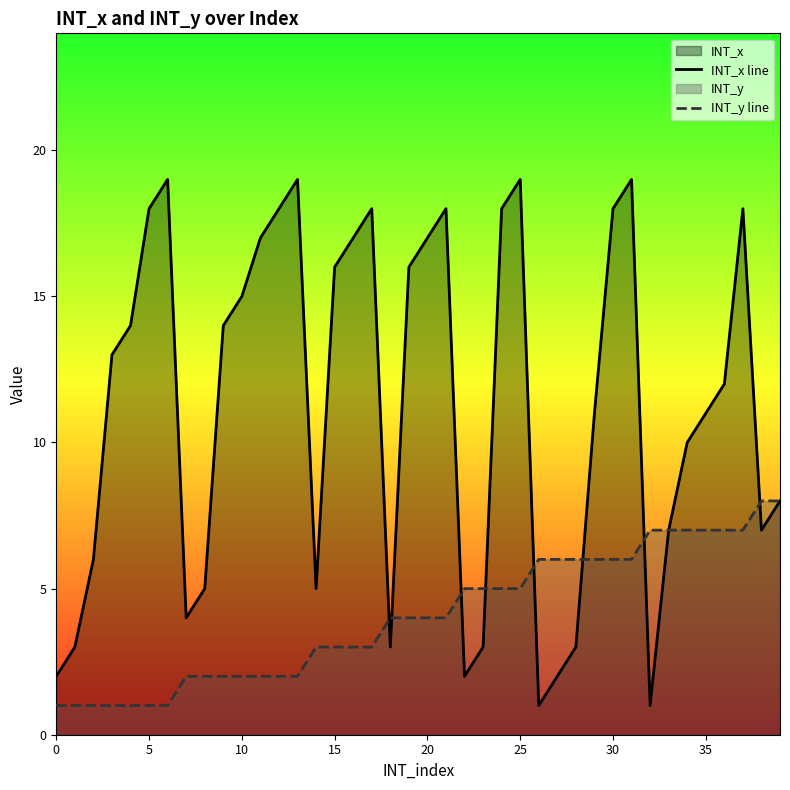

Rank the series at 18 from lowest to highest value.

INT_x line, INT_y line